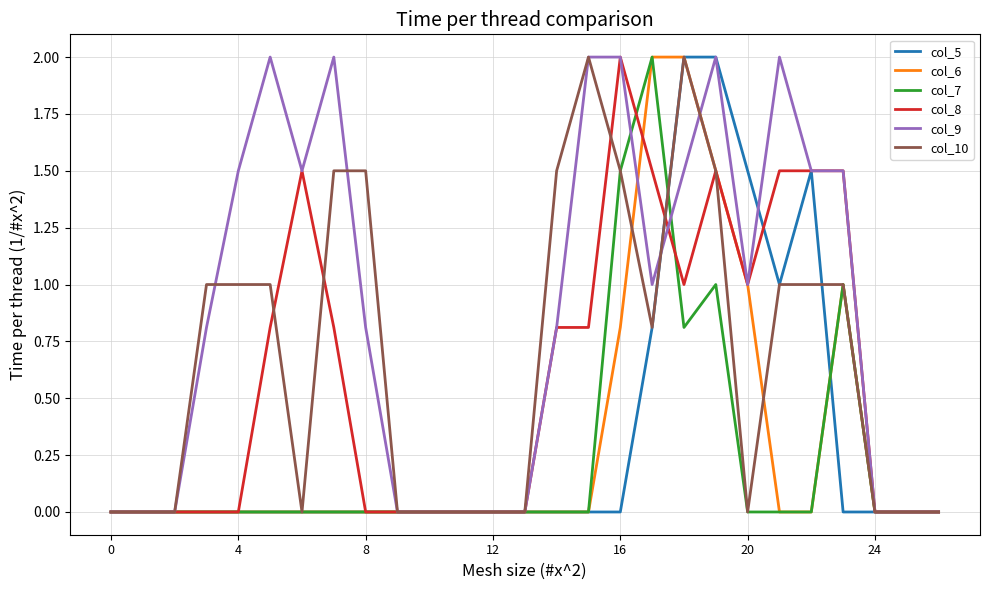

Which series has the largest total across all categories?

col_9